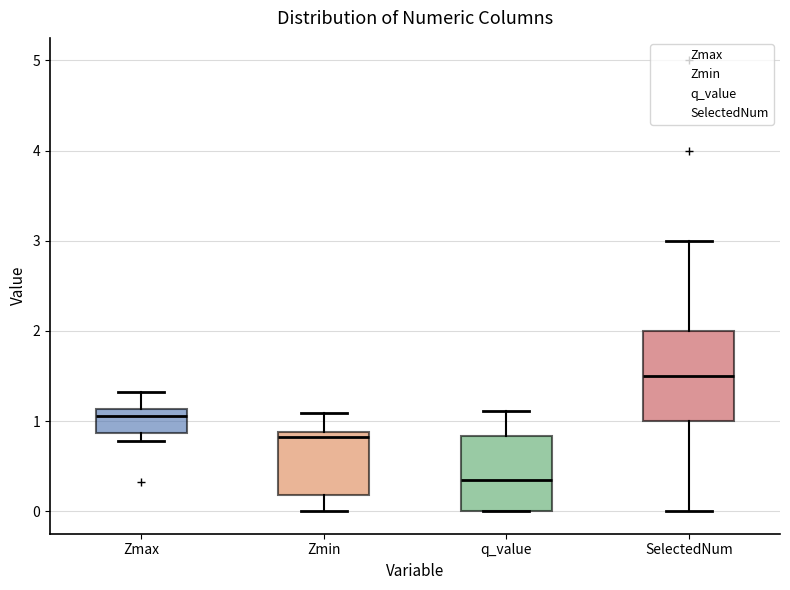

Reading left to right, read every box against the y-axis: the position of its median line, the range the box covers, and the ends of its whiskers. The values are not printed on the chart, so give them approximately, as read against the axis.

Zmax: median 1.1 (just below the box's upper edge), box 0.9 to 1.1, whiskers 0.8 to 1.3
Zmin: median 0.8, box 0.2 to 0.9, whiskers 0.0 to 1.1
q_value: median 0.3, box 0.0 to 0.8, whiskers 0.0 to 1.1
SelectedNum: median 1.5, box 1.0 to 2.0, whiskers 0.0 to 3.0